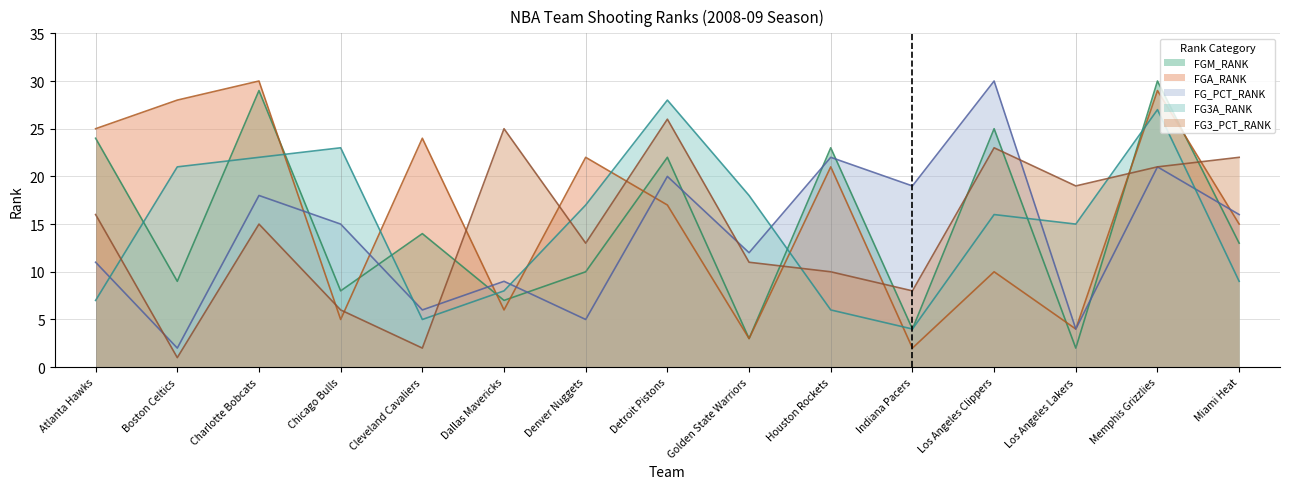

Which series ends up on top after the final intersection of FG_PCT_RANK and FGA_RANK?

FG_PCT_RANK